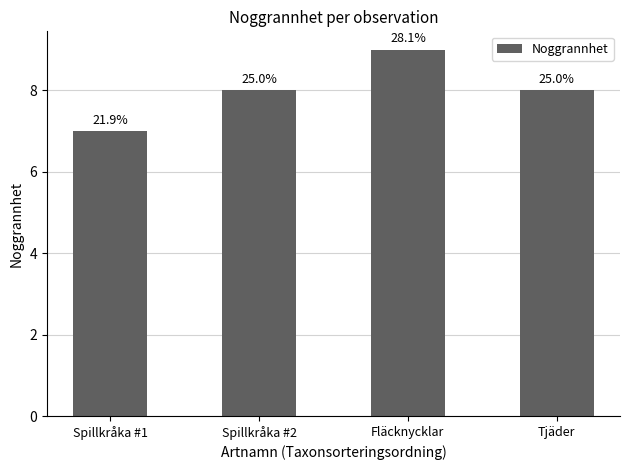

Rank the categories by value from lowest to highest.

Spillkråka #1, Spillkråka #2, Tjäder, Fläcknycklar